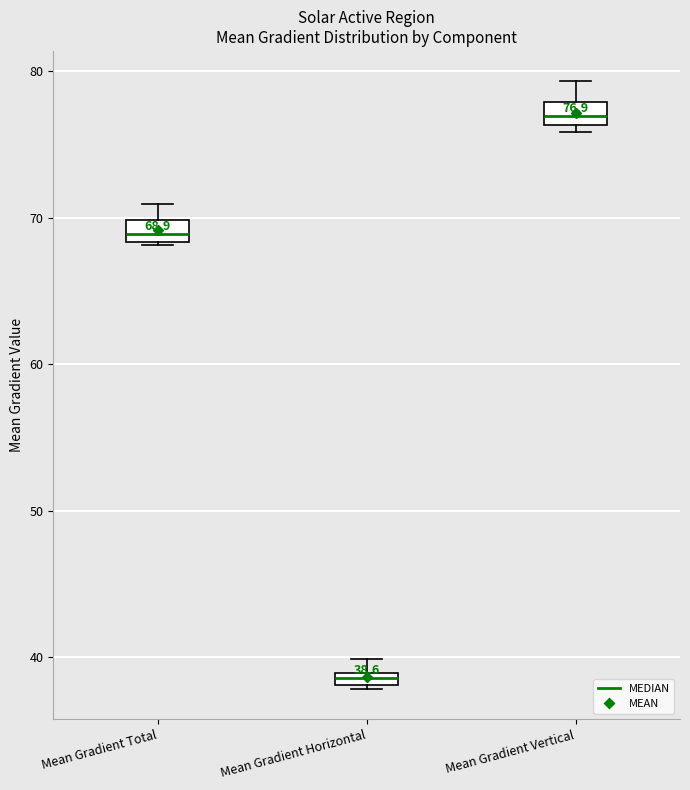

Which box has the lowest median line?

Mean Gradient Horizontal